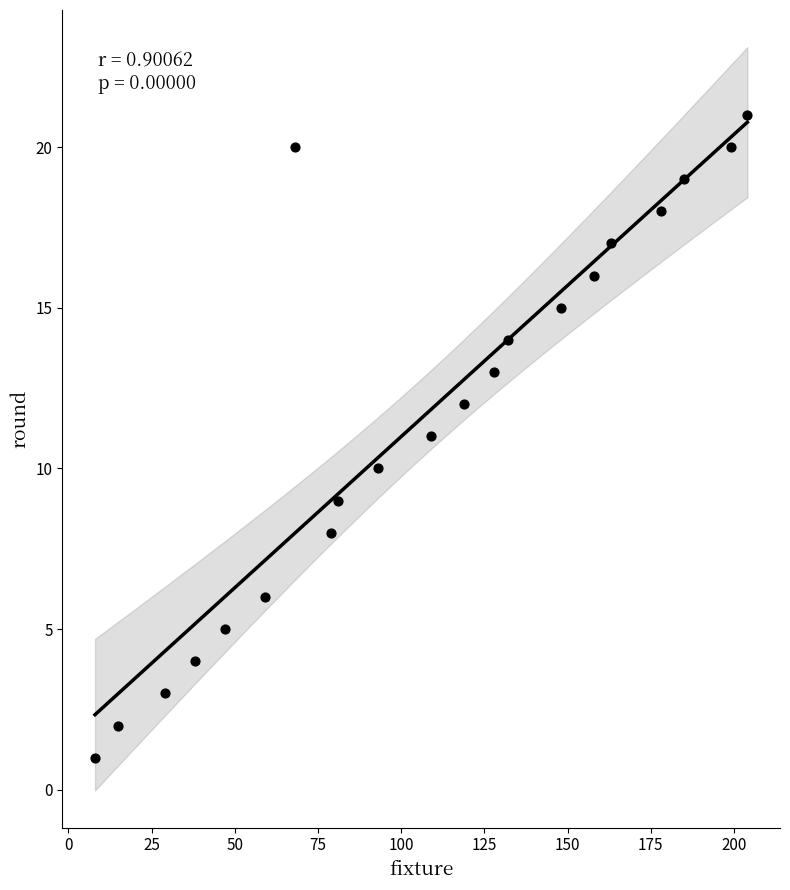

What is the range of X values (max minus min)?

196